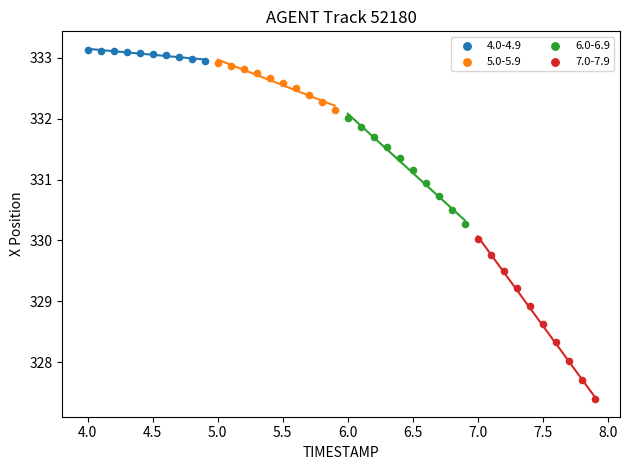

Which series reaches the minimum Y coordinate?

7.0-7.9